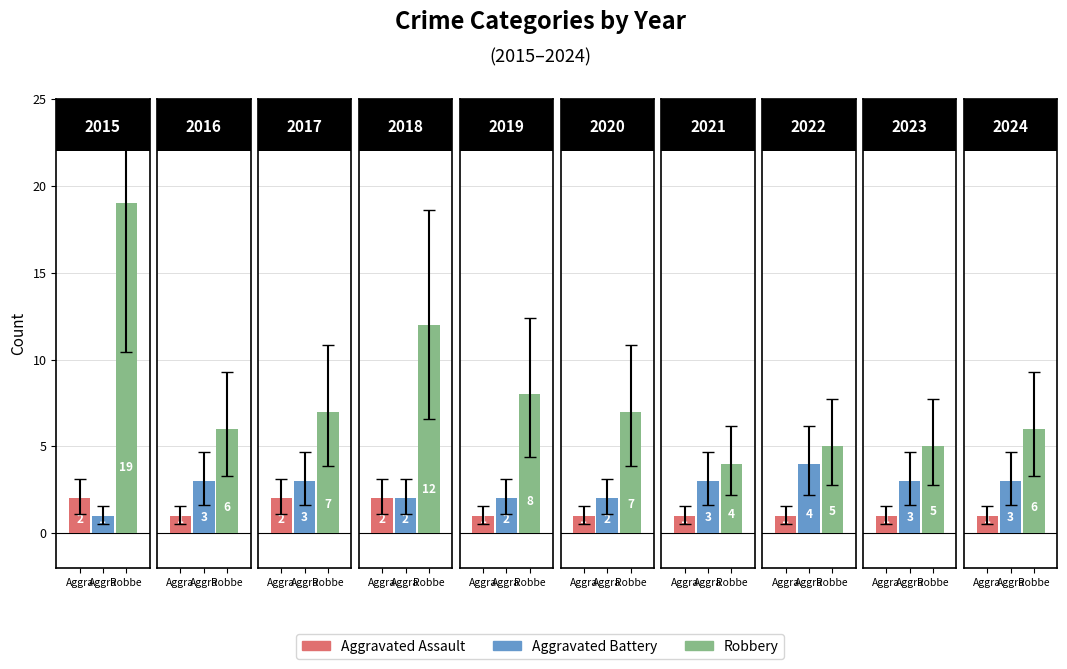

What is the total value across all series at 2020?

10